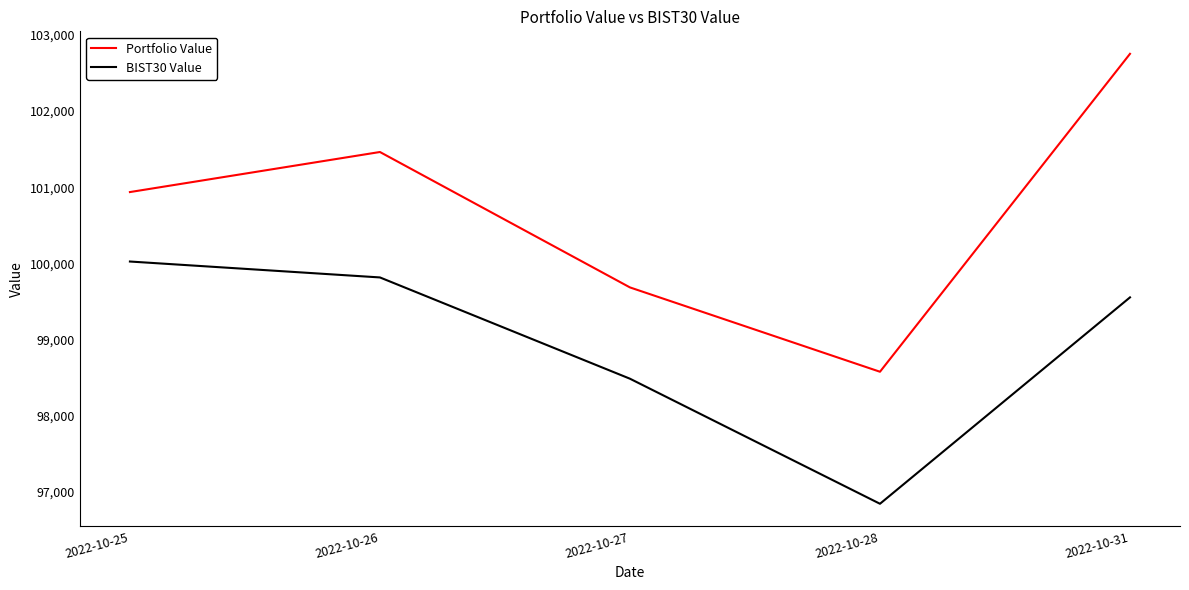

True or false: BIST30 Value has a value of 100023.0 at 2022-10-25.

True